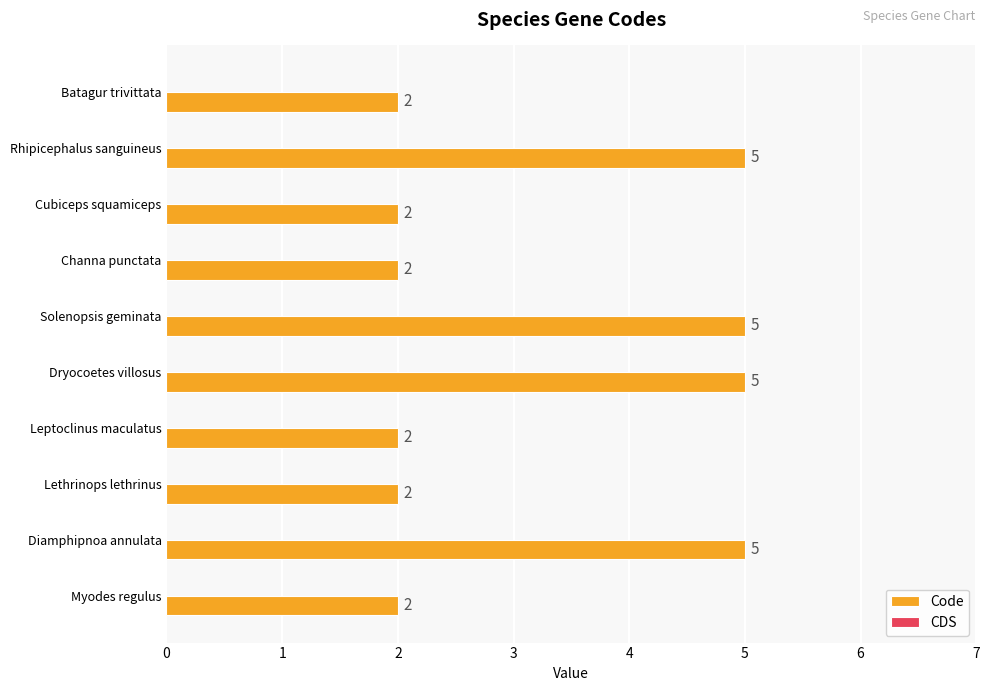

True or false: the data shows 2 at Batagur trivittata.

True